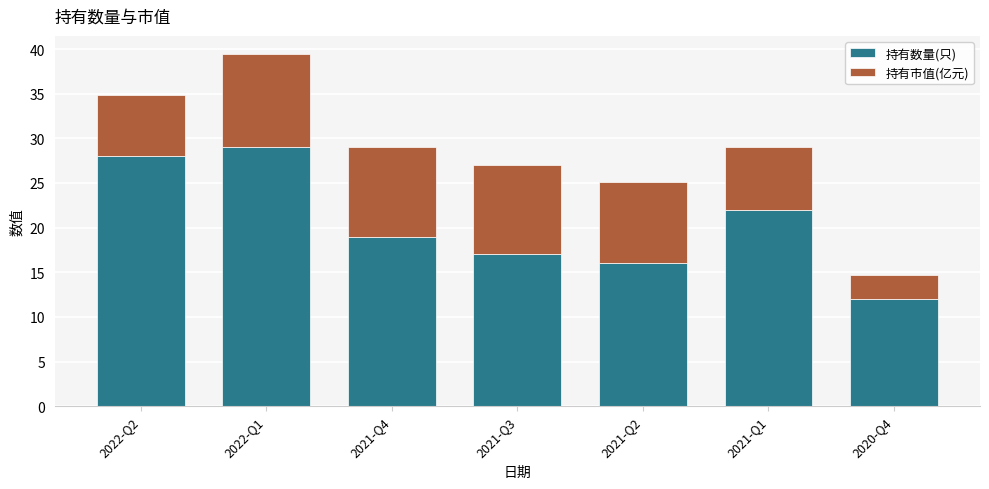

True or false: 持有数量(只) has a value of 29.6 at 2021-Q4.

False